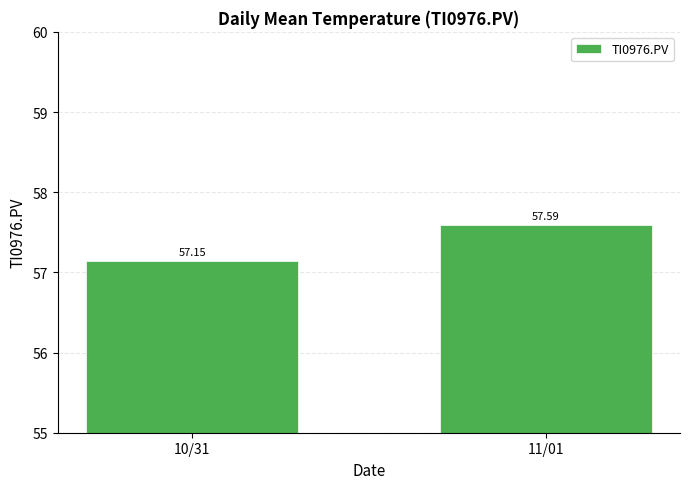

Where is the data nearest to the value 57?

10/31